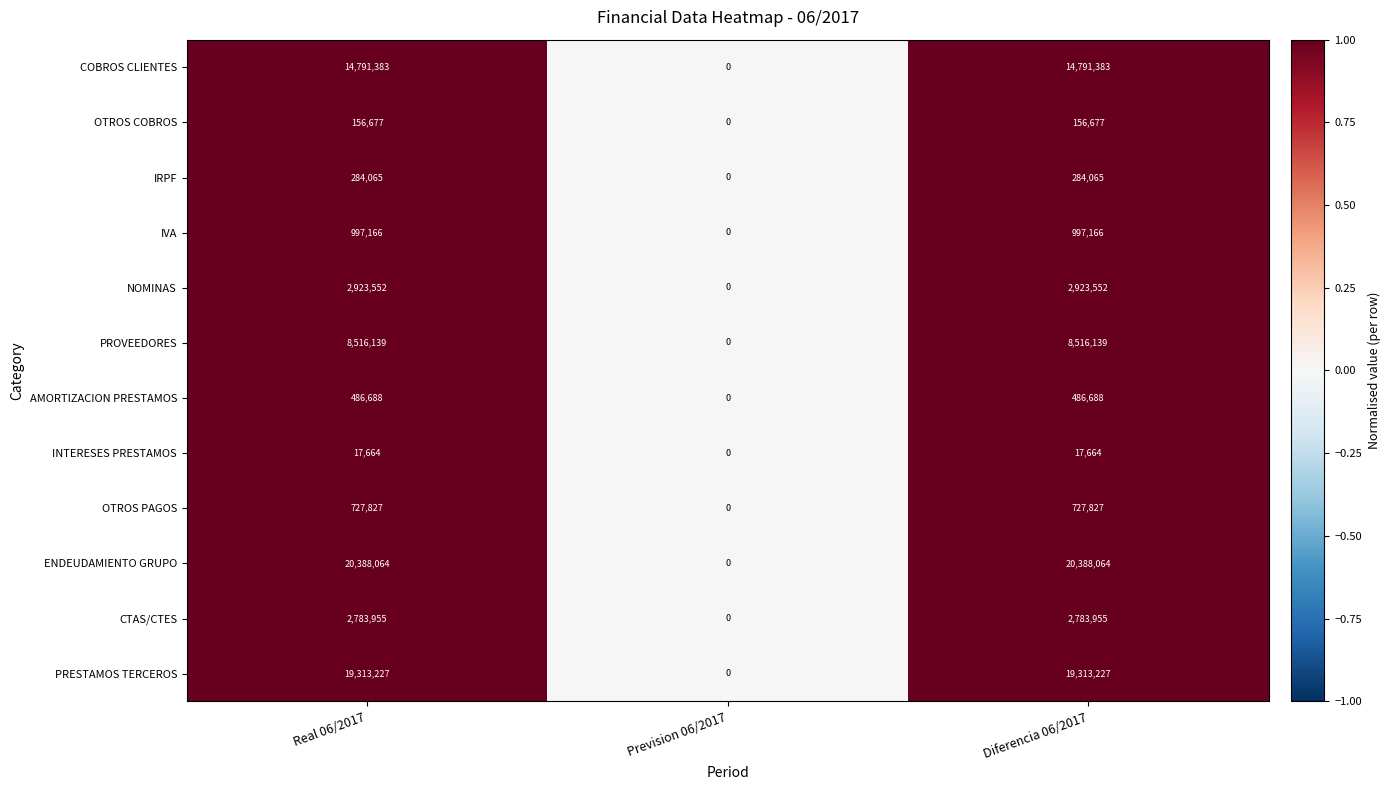

What is the difference between the maximum and minimum values in the NOMINAS series?

2923552